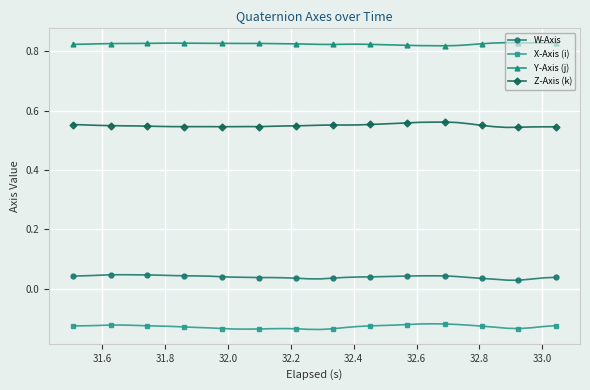

Rank the series by their average value, from highest to lowest.

Y-Axis (j), Z-Axis (k), W-Axis, X-Axis (i)